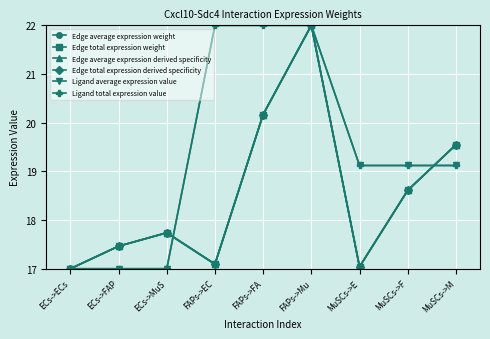

Which series has the largest range (max minus min)?

Edge average expression weight